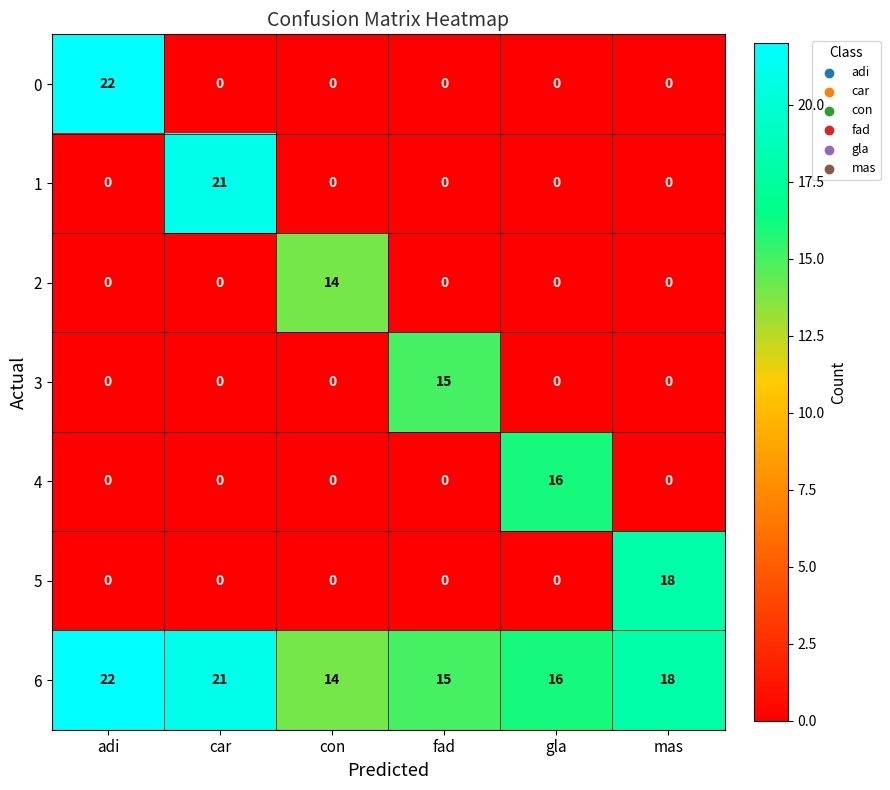

How many data points does each series have?

6